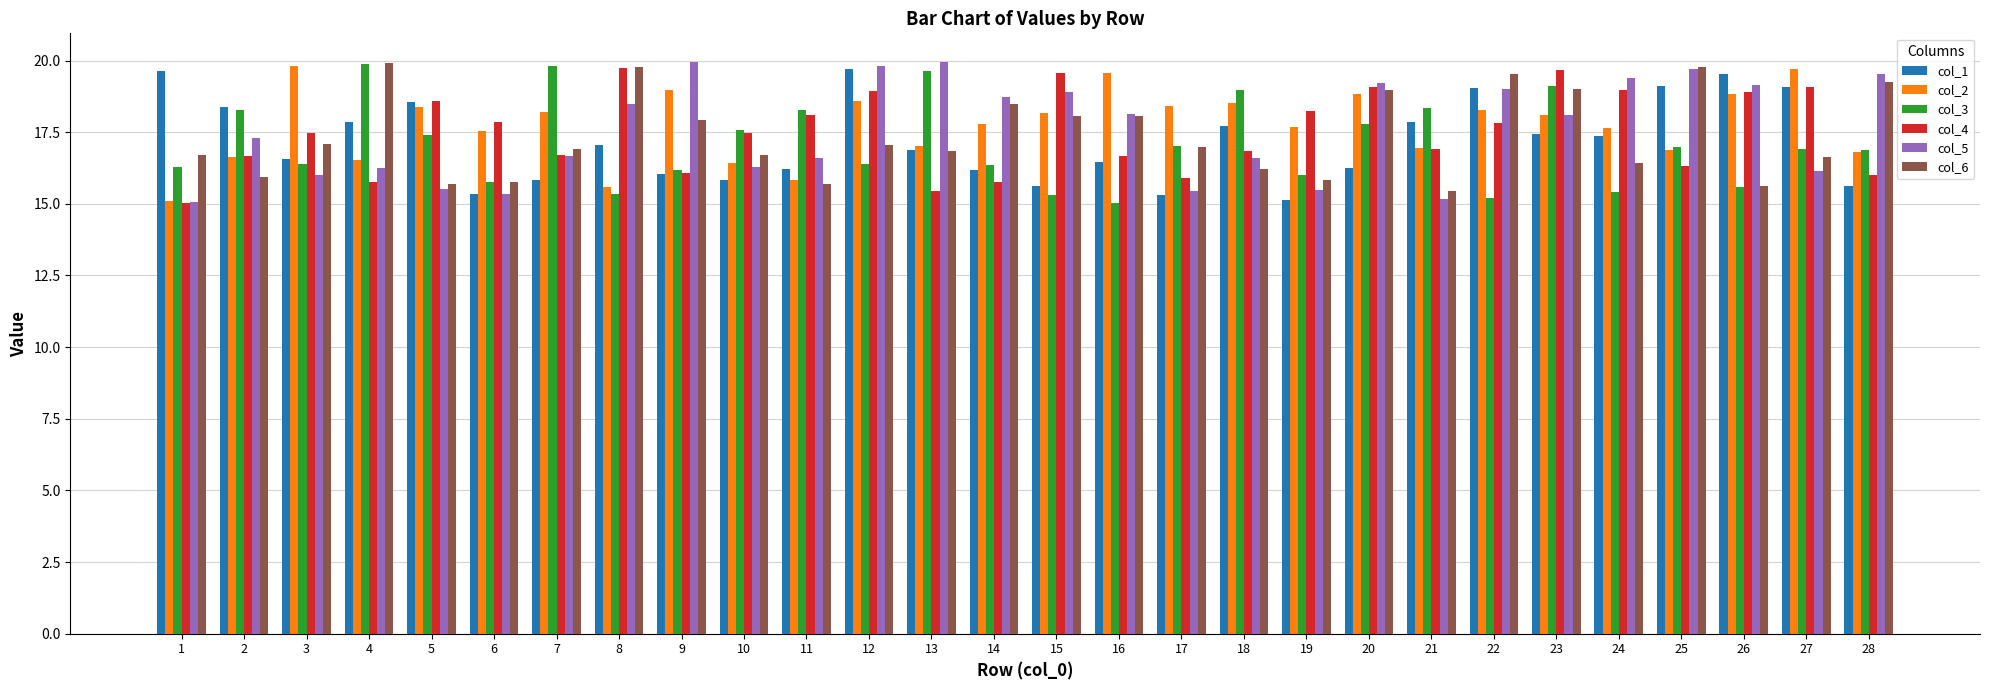

What are all the series names shown in the legend?

col_1, col_2, col_3, col_4, col_5, col_6